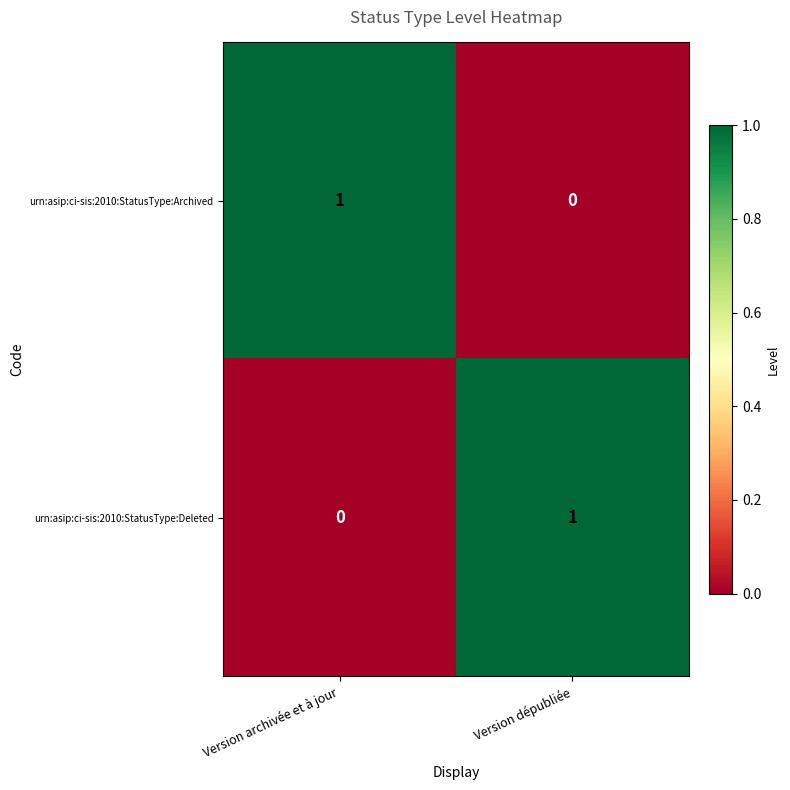

Rank the categories by urn:asip:ci-sis:2010:StatusType:Archived value from lowest to highest.

Version dépubliée, Version archivée et à jour